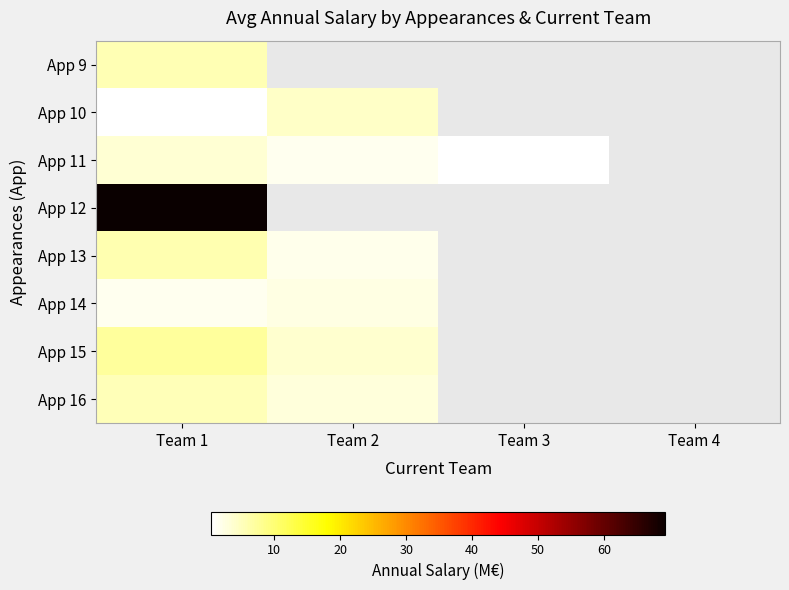

At which category is the sum across all series the highest?

Team 1